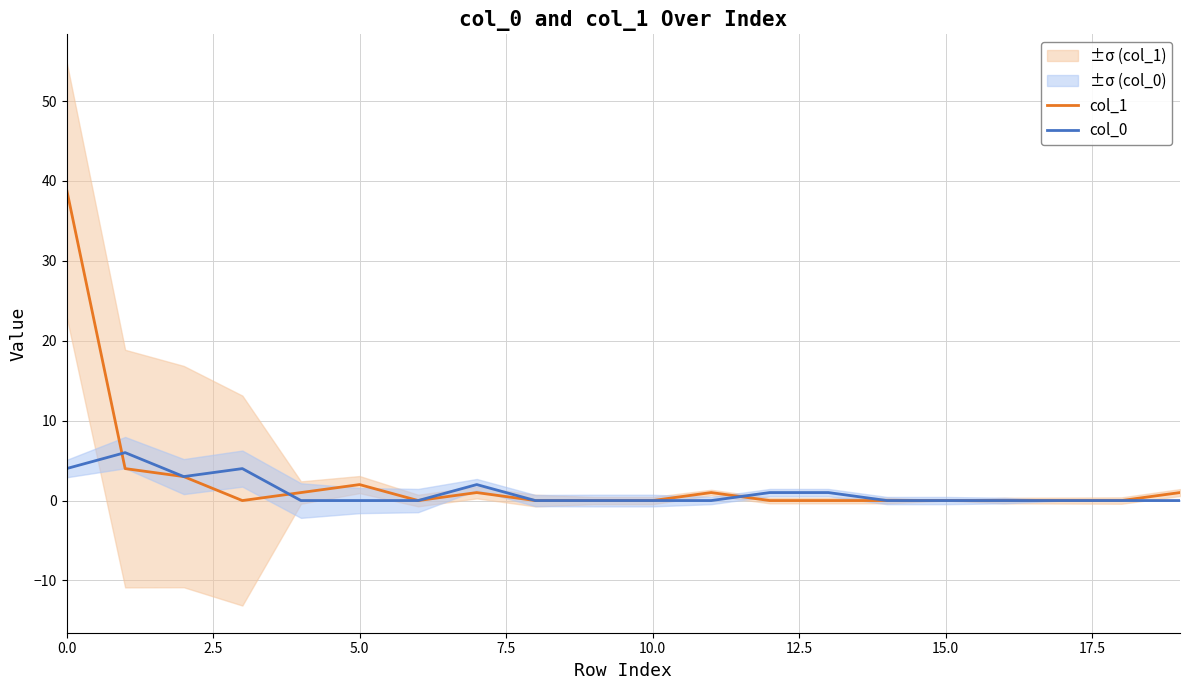

The value of col_0 at 10.0 is 0. True or false?

True